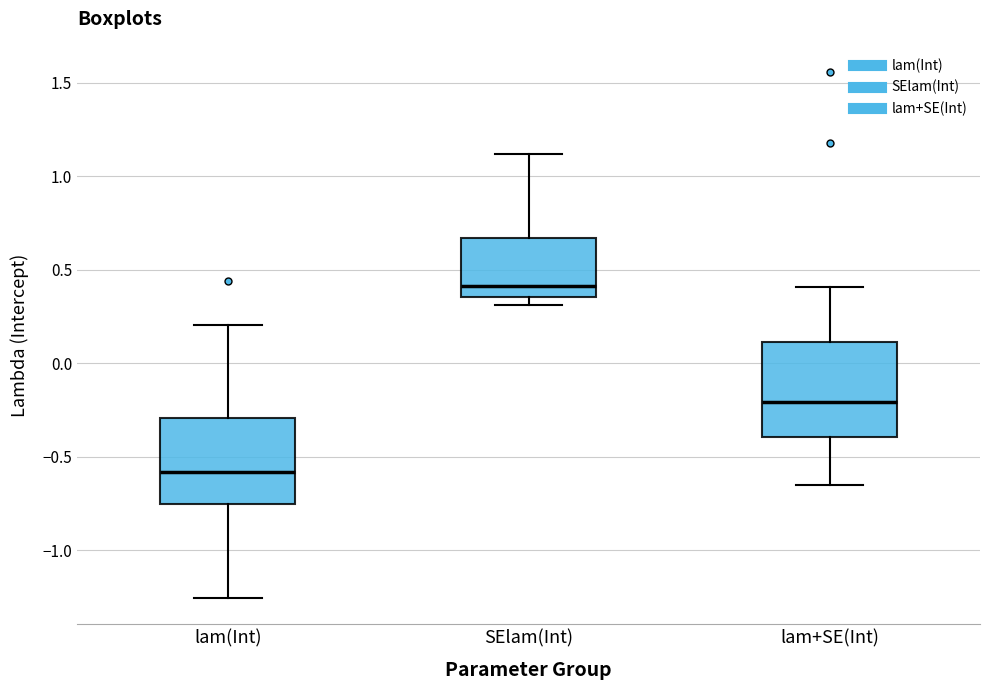

Where is the lower edge of the box for lam+SE(Int) on the y-axis? The values are not printed on the chart, so give them approximately, as read against the axis.

-0.40